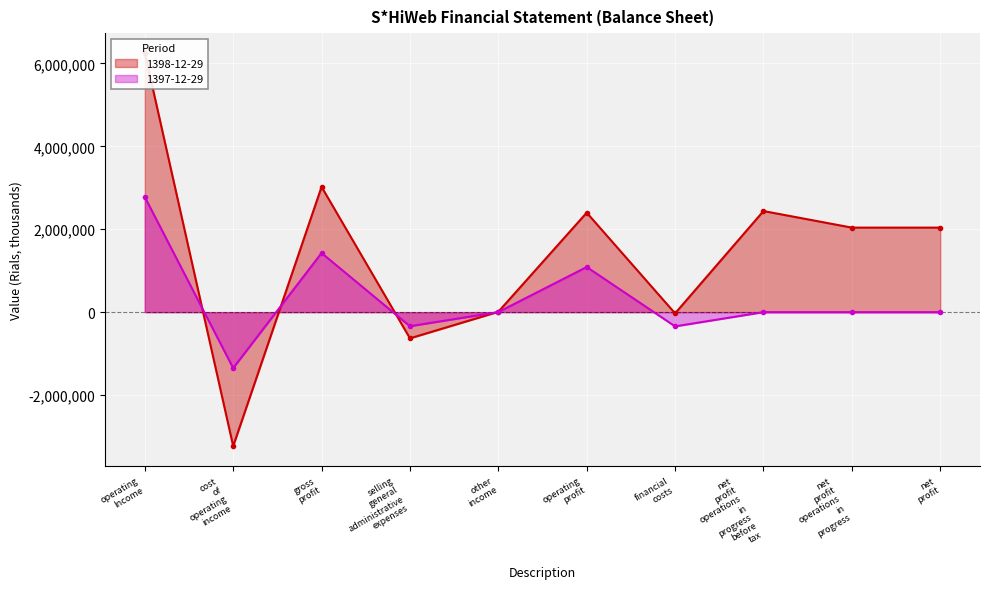

Reading right to left, extract all data points from this chart.

1398-12-29: 2039815	2039815	2439709	-29354	2400071	8724	-632187	3023534	-3233556	6257090
1397-12-29: 0	0	0	-342913	1088743	1832	-339716	1426851	-1350239	2777090